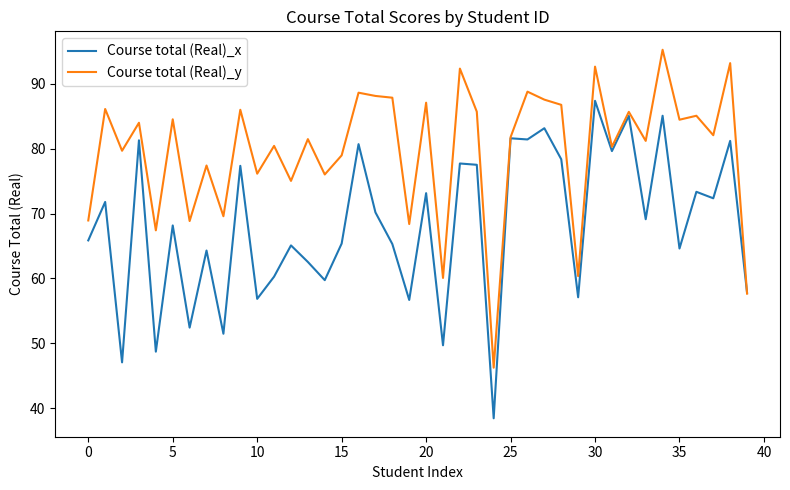

Which series has the largest total across all categories?

Course total (Real)_y